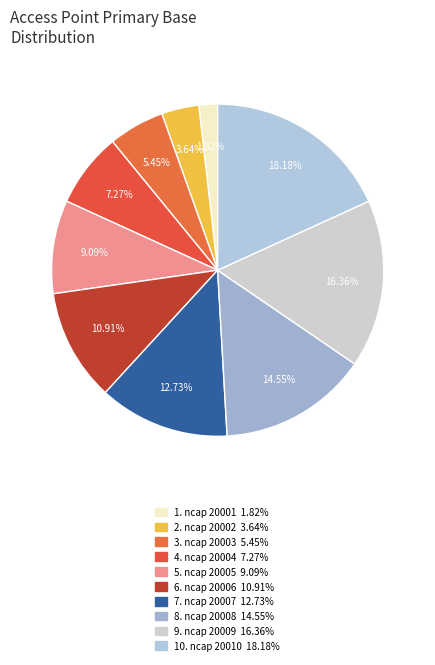

How many segments does this pie chart have?

10